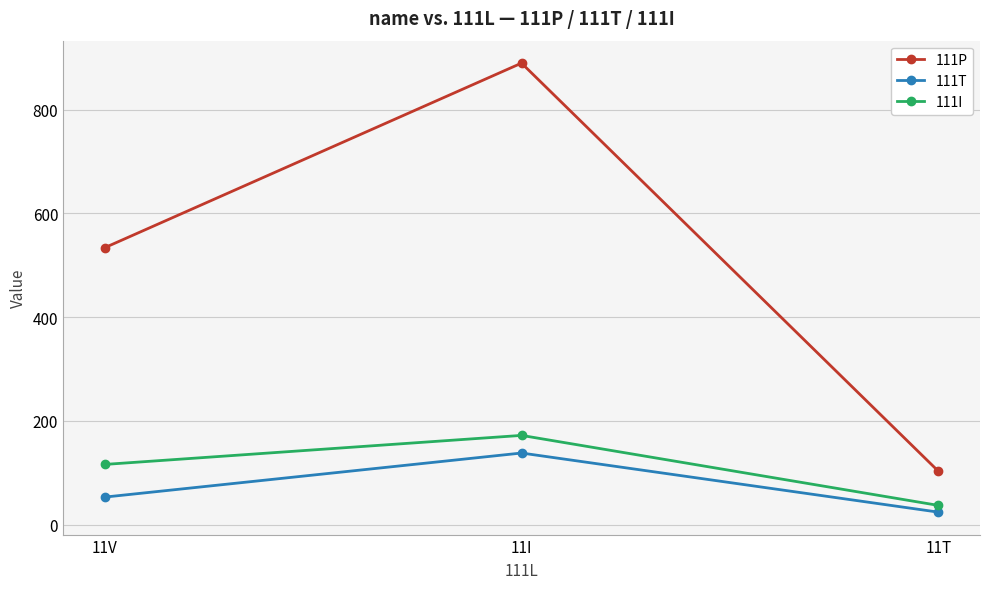

What position from the right is 11T?

1